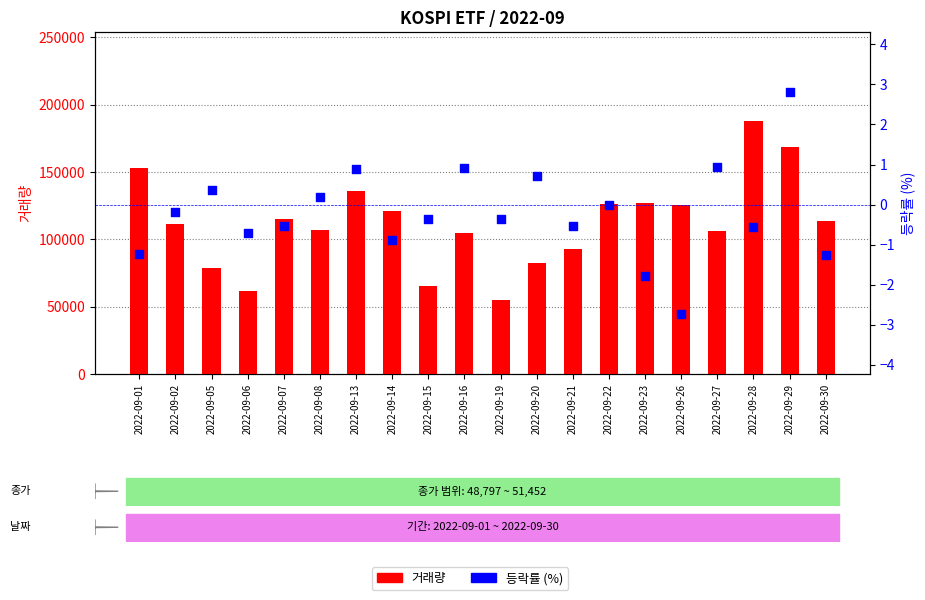

At which category is the sum across all series the highest?

2022-09-28